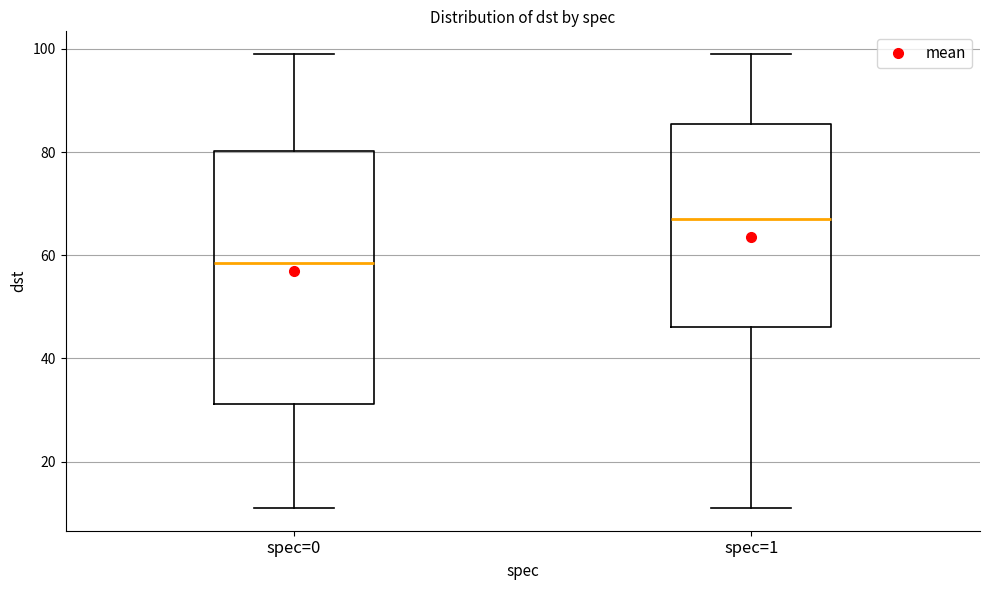

Reading left to right, transcribe this box plot: for each box, give where its median line is, the range the box spans, and where its two whiskers end, as read against the y-axis. The values are not printed on the chart, so give them approximately, as read against the axis.

spec=0: median 58, box 32 to 80, whiskers 12 to 100
spec=1: median 68, box 46 to 86, whiskers 12 to 100